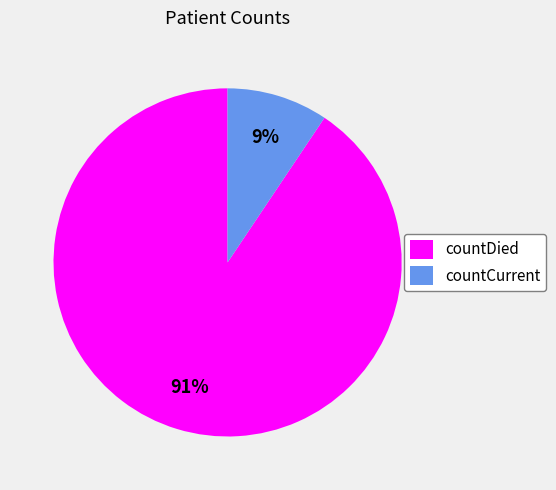

Which category has the smallest portion of the pie?

countCurrent